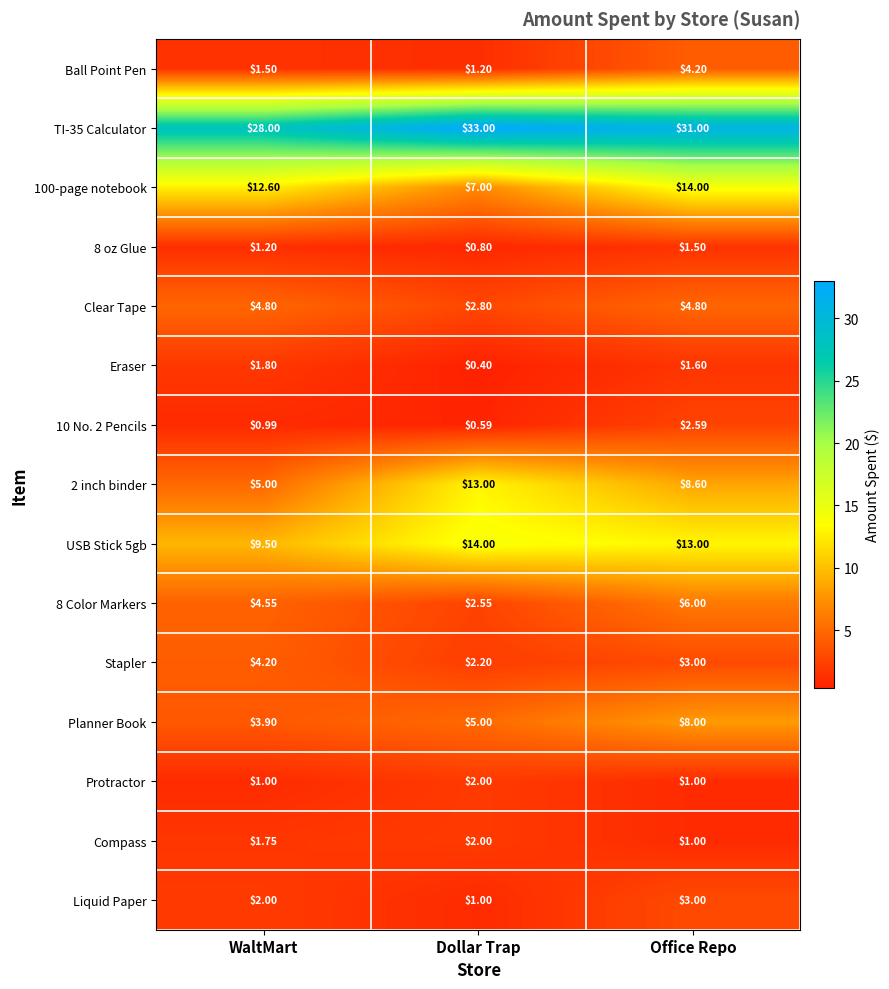

List the labels in order of 2 inch binder value, smallest first.

WaltMart, Office Repo, Dollar Trap